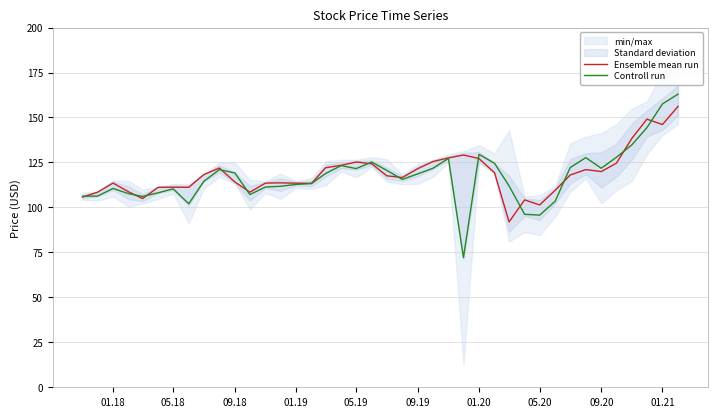

What value does the Controll run series have at 01.19?

112.8